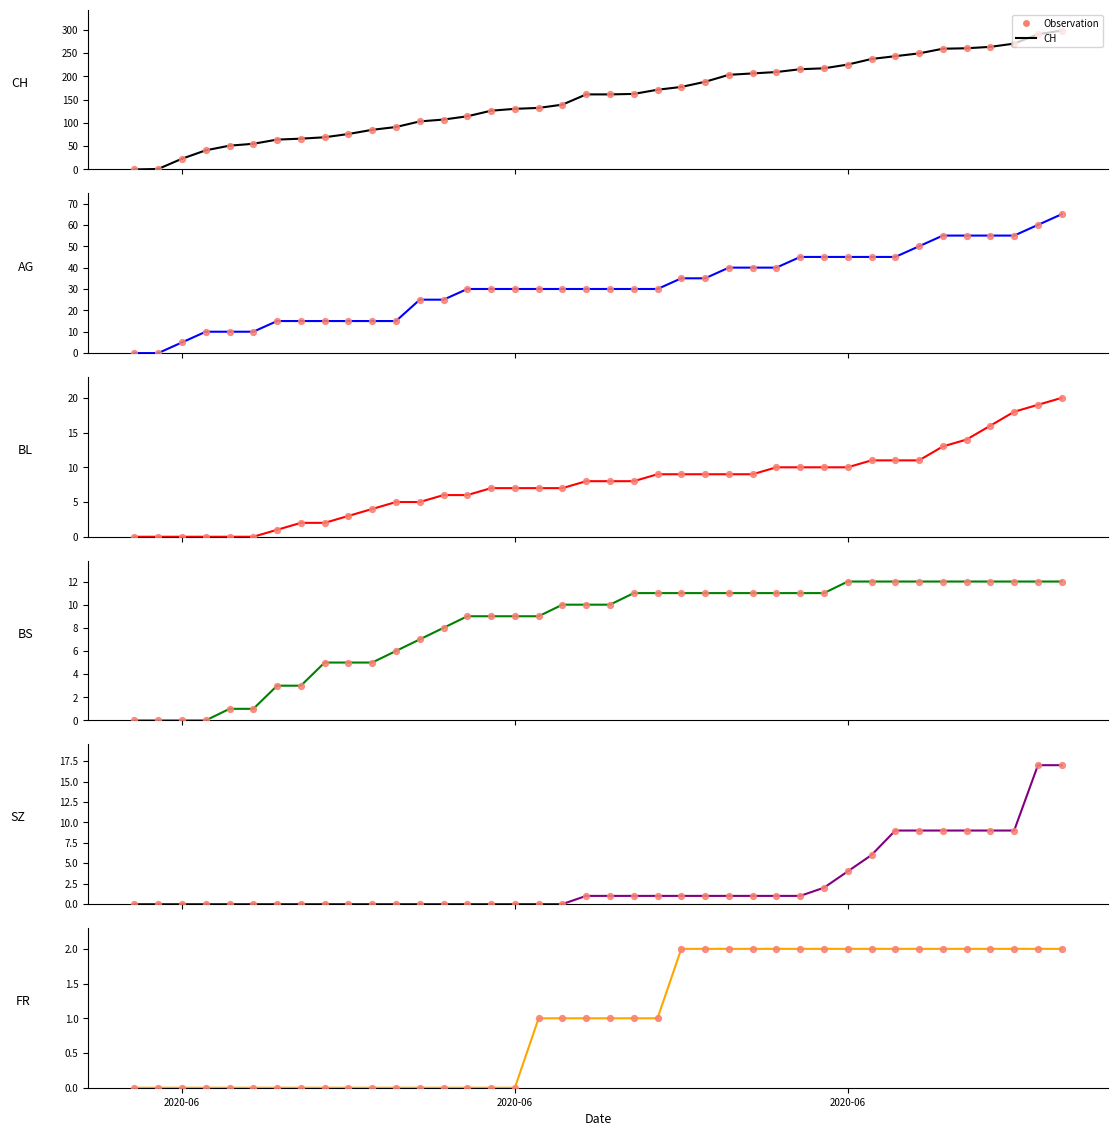

What is the total value across all series at 2020-07-09?

414